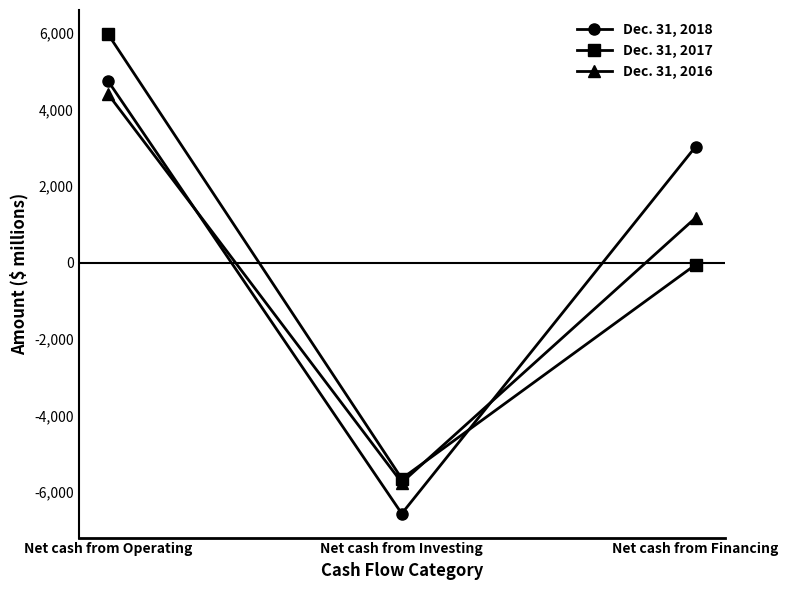

What is the difference between the Dec. 31, 2016 values at Net cash from Investing and Net cash from Operating?

10162